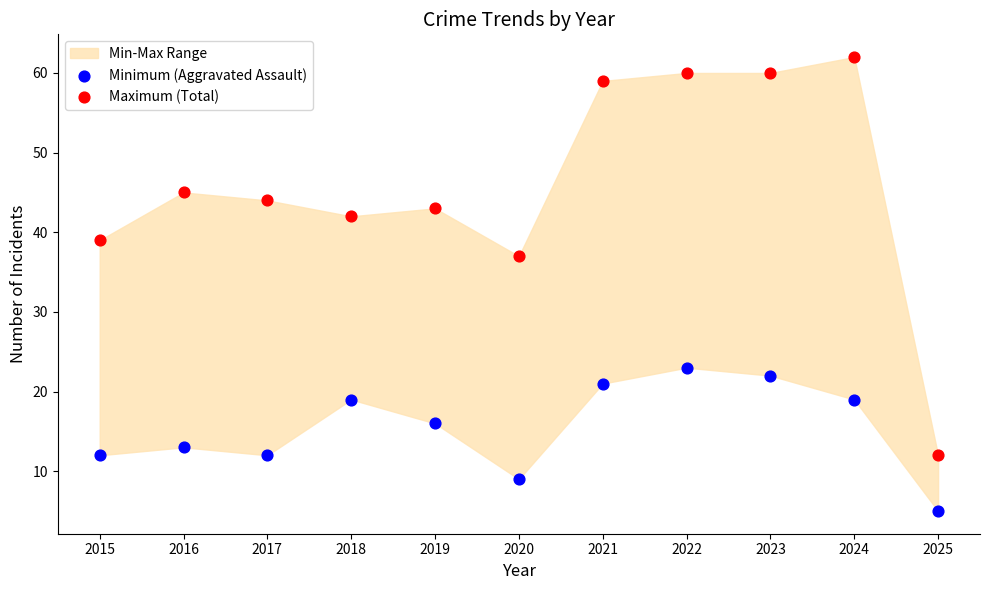

Which series contains the highest Y value?

Maximum (Total)